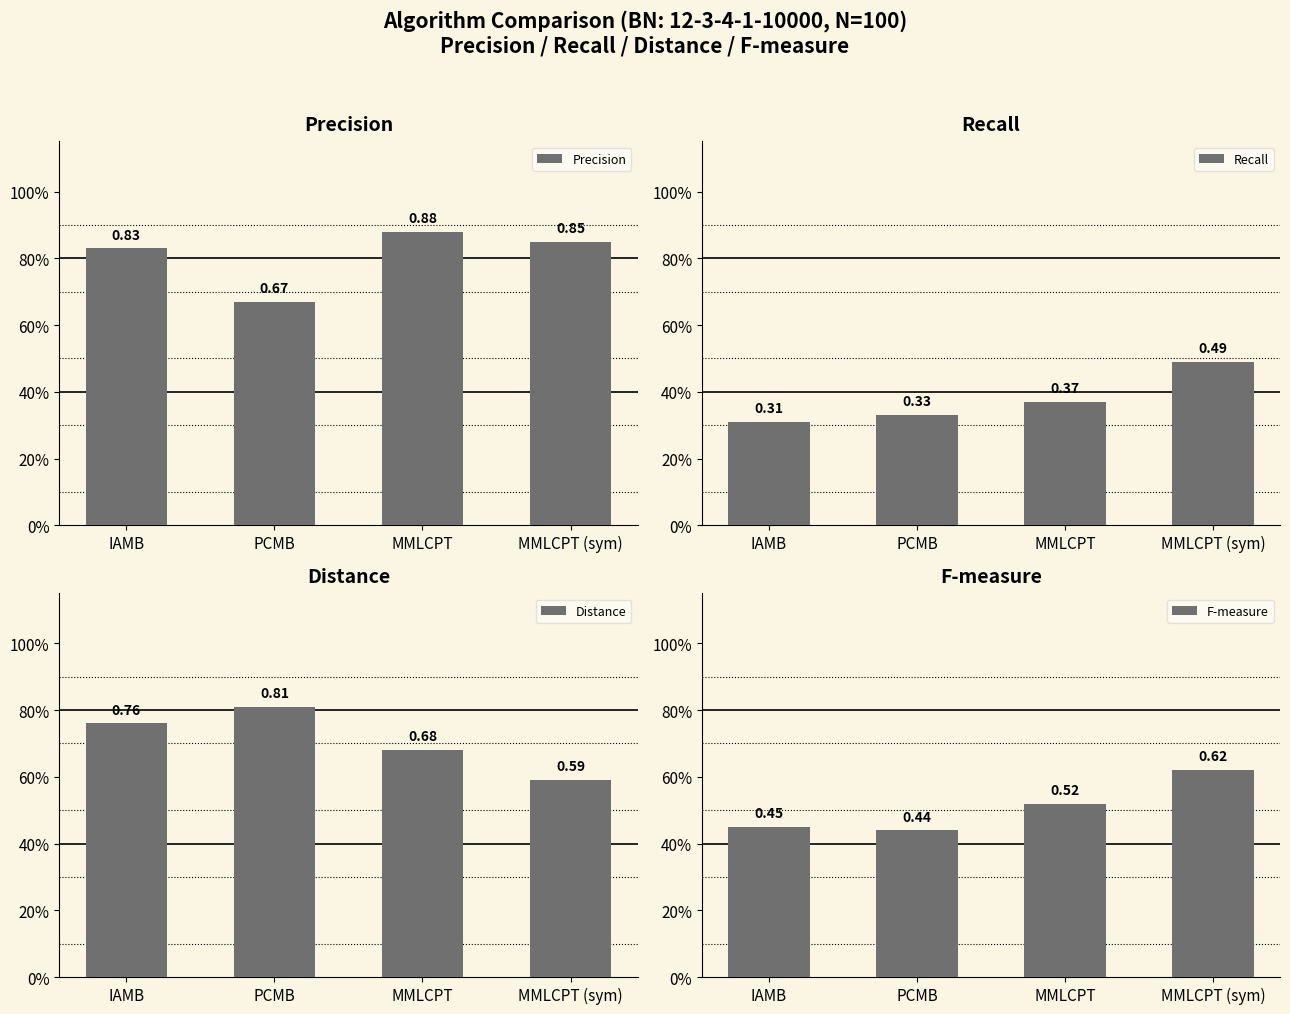

Rank the series by their maximum value, from lowest to highest.

Recall, F-measure, Distance, Precision